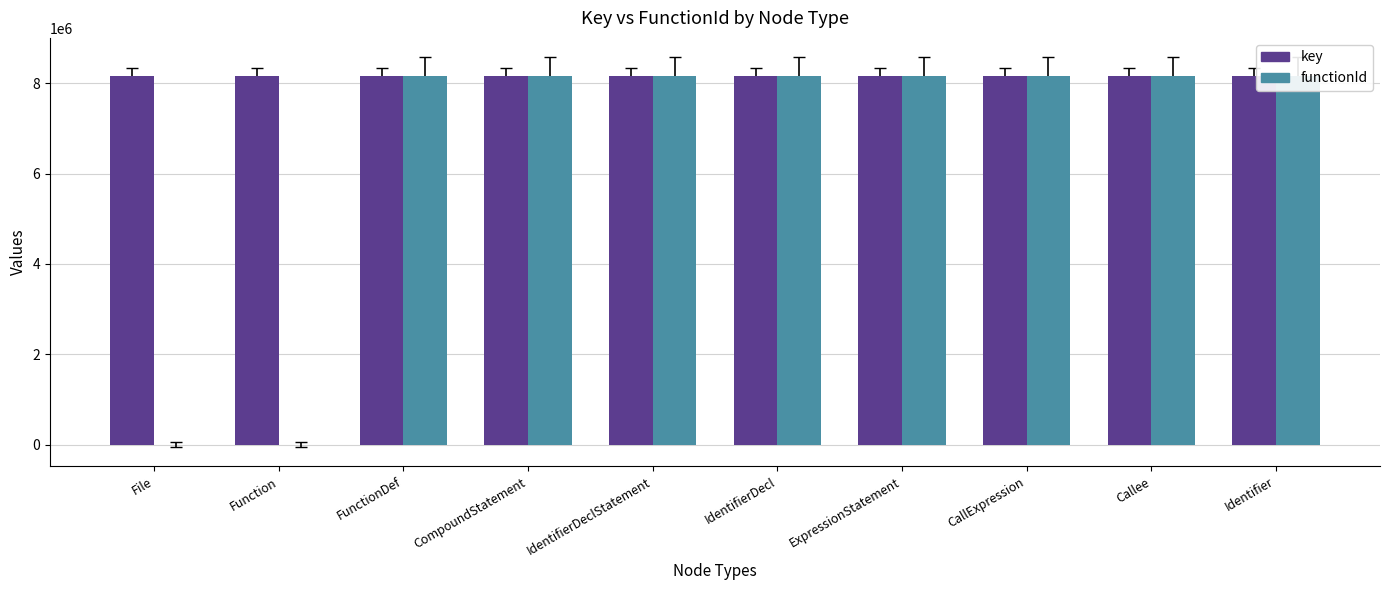

What is the difference between the highest and lowest values at CompoundStatement?

2